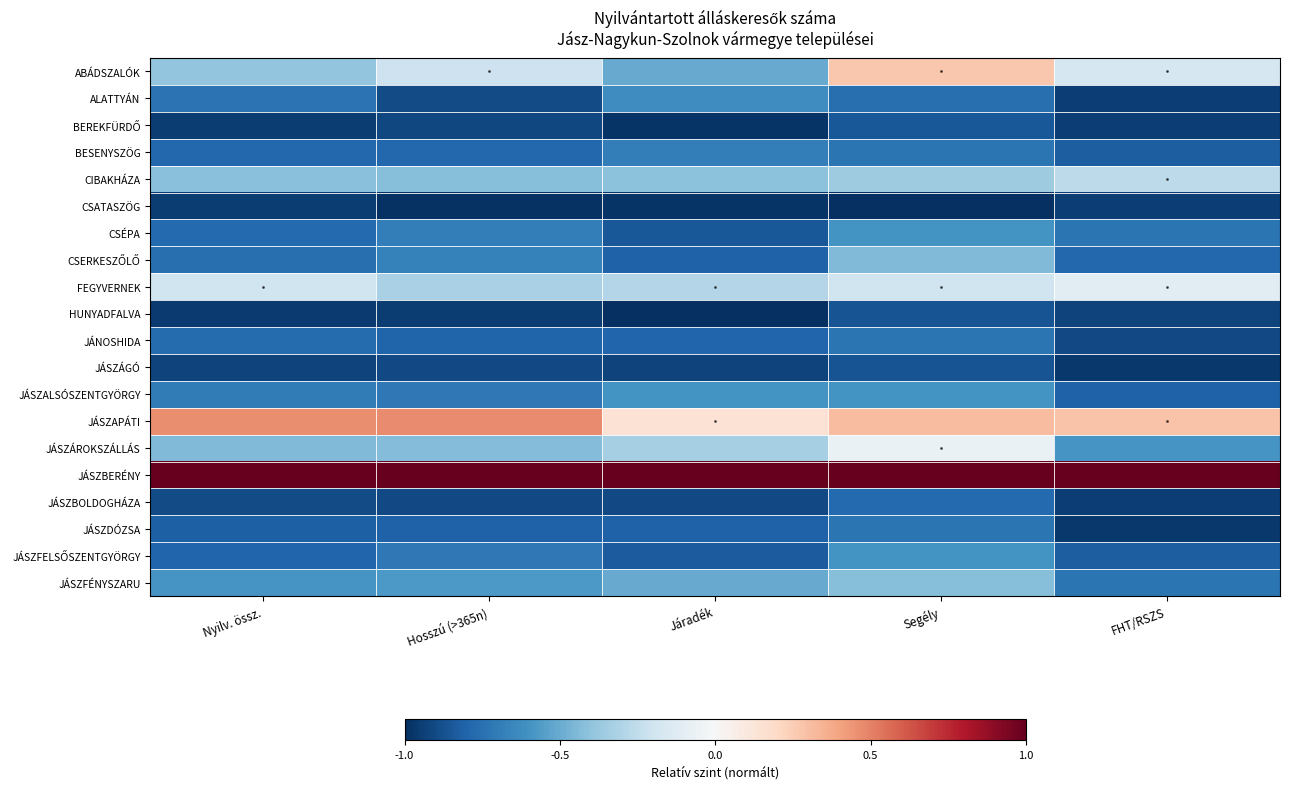

Between Segély and Járadék, which is larger?

Segély